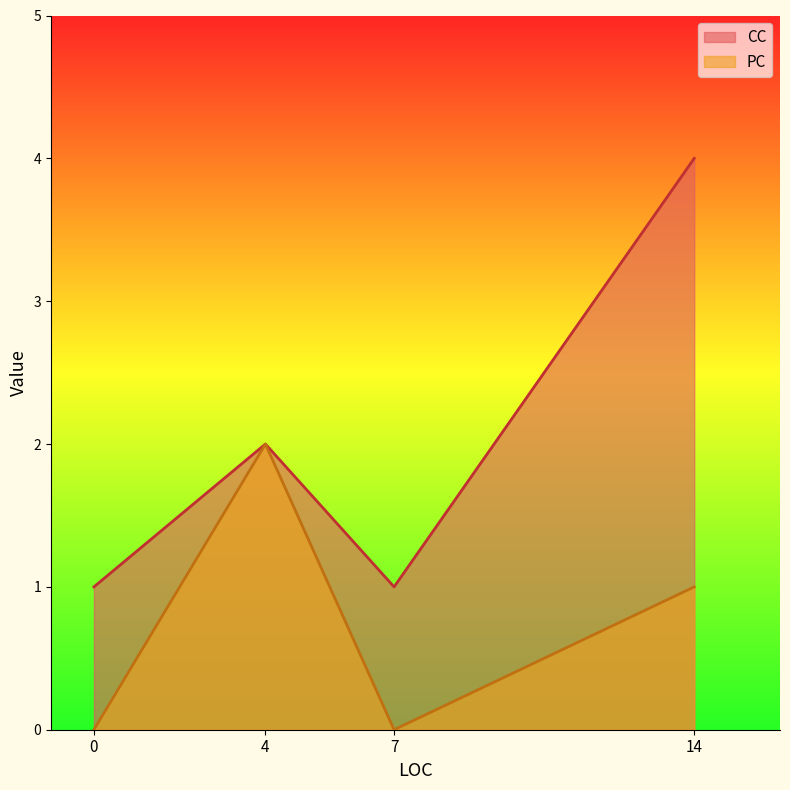

True or false: PC and CC intersect in this chart.

False